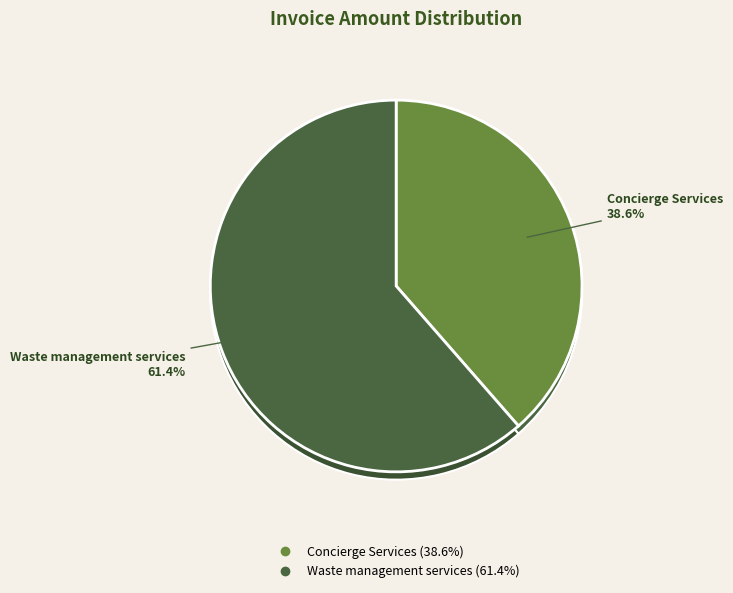

How many slices are in this pie chart?

2